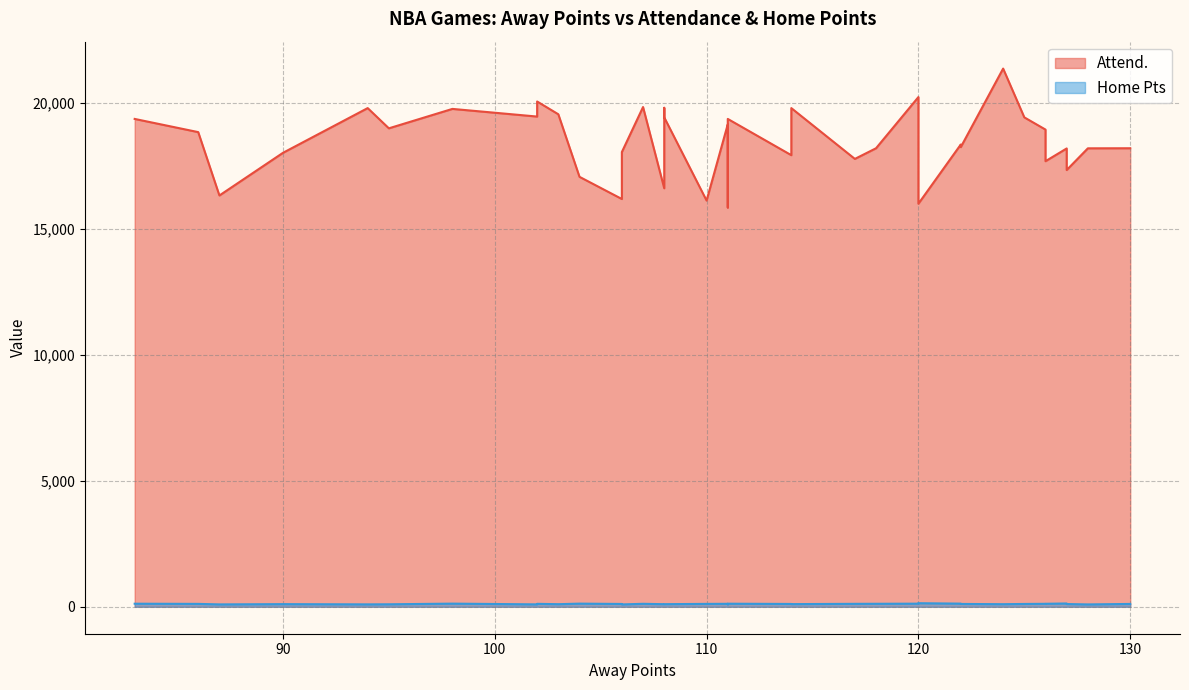

True or false: Attend. and Home Pts cross at least once.

False